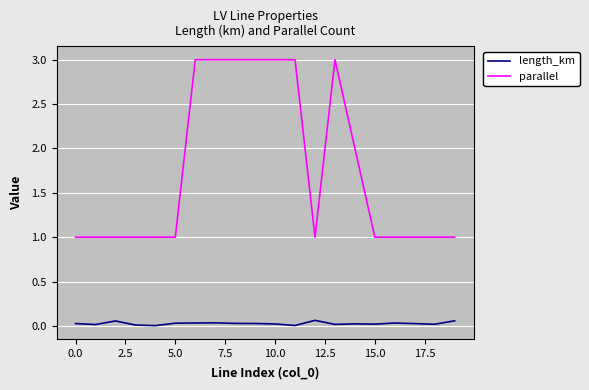

Rank the series by their maximum value, from highest to lowest.

parallel, length_km